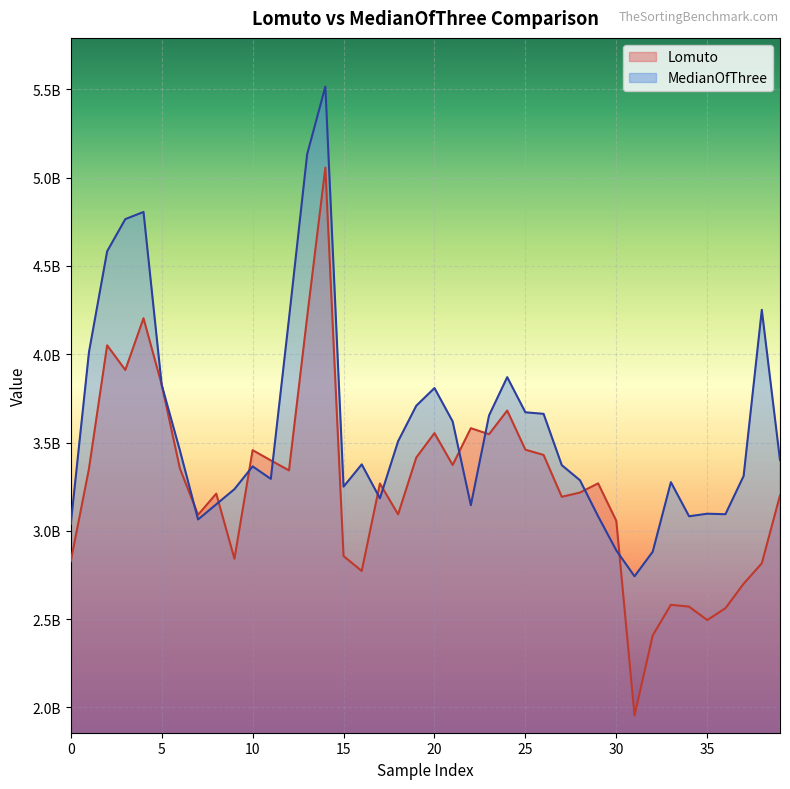

What is the difference between the second highest and second lowest values in the Lomuto series?

1804894331